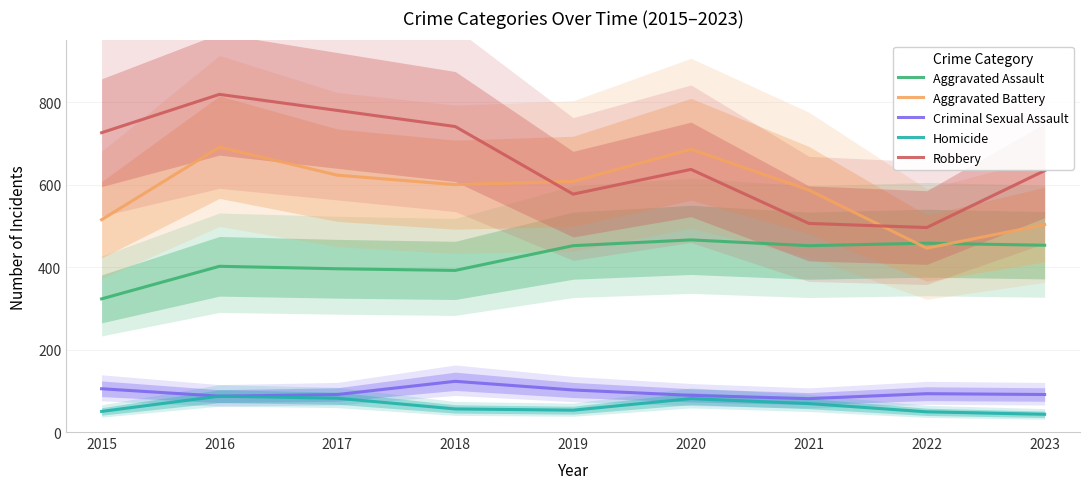

In Criminal Sexual Assault, how many points are higher than both neighbors (excluding endpoints)?

2